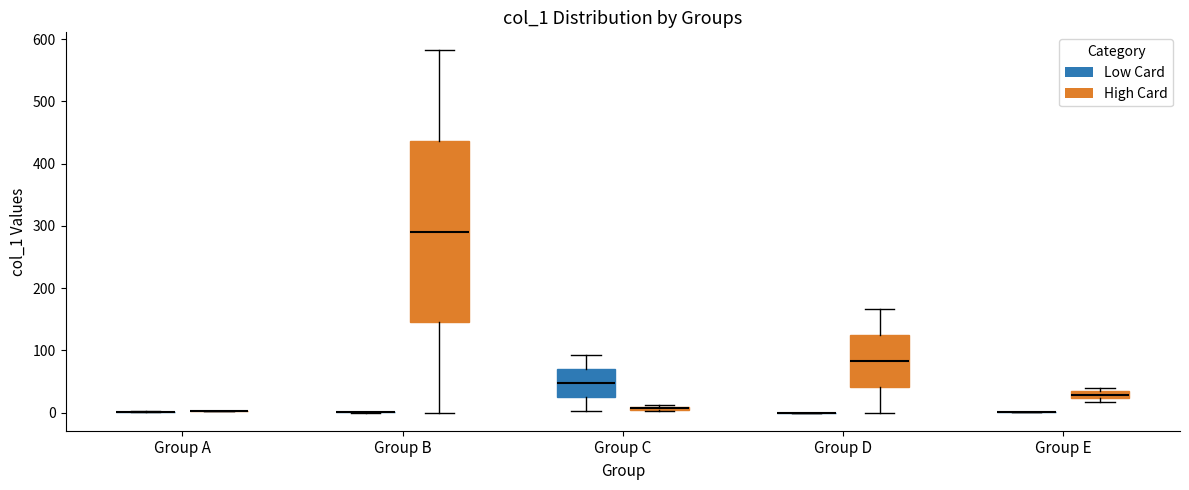

Which box is the tallest, from its lower edge to its upper edge?

Group B (High Card)